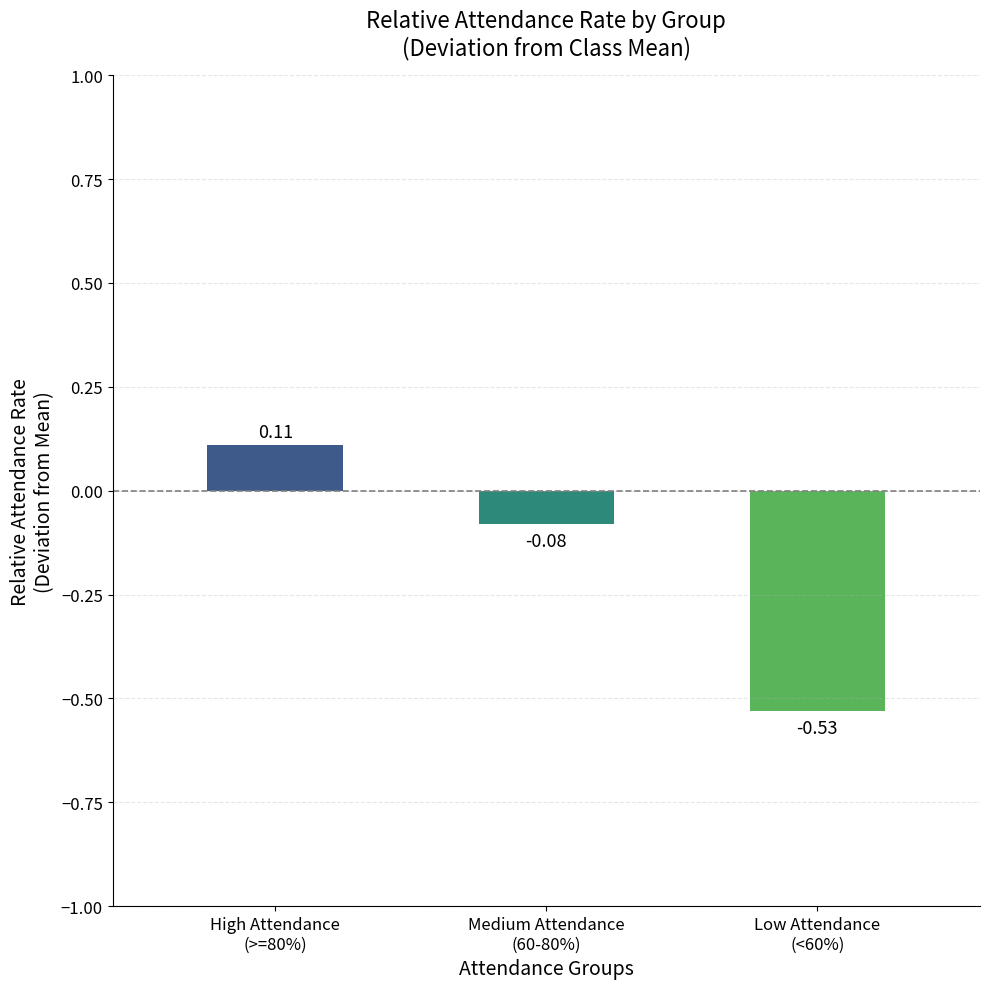

What is the difference between the maximum and minimum values?

0.6